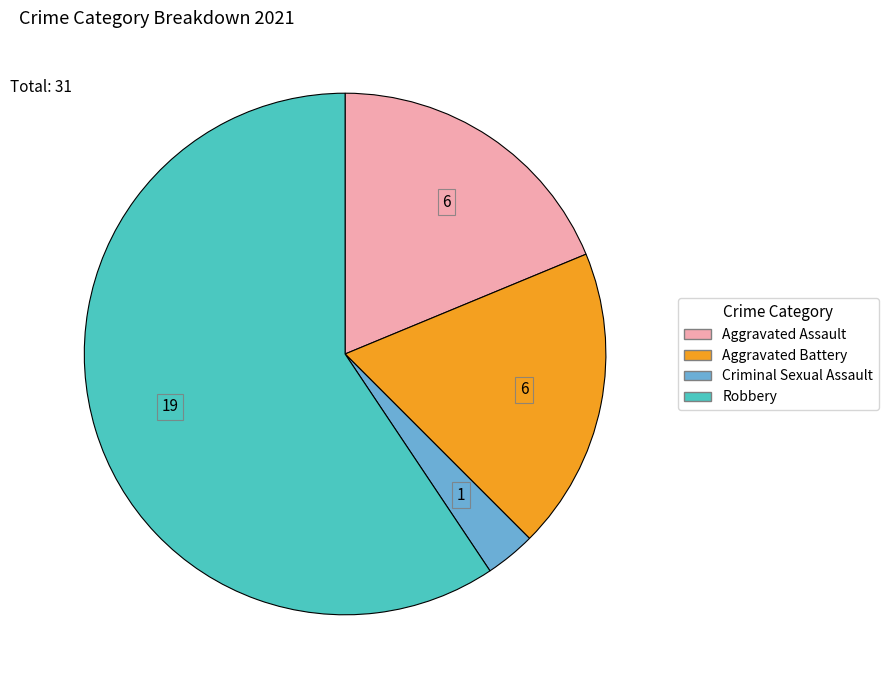

Count the number of slices in the pie.

4